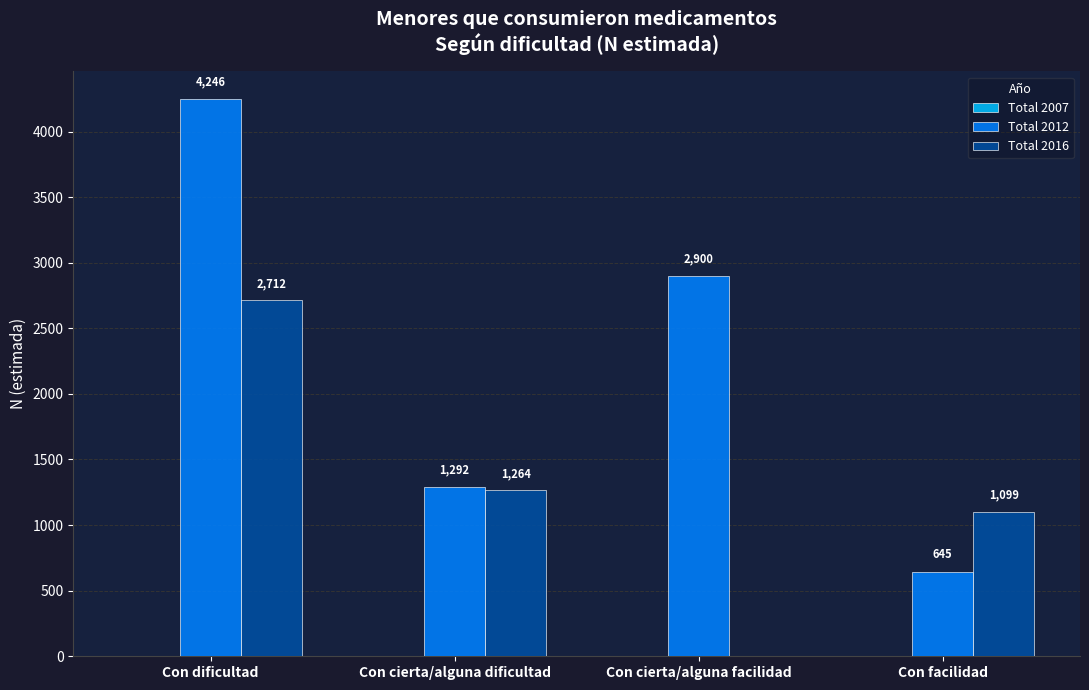

Which category has the highest value across all series?

Con dificultad